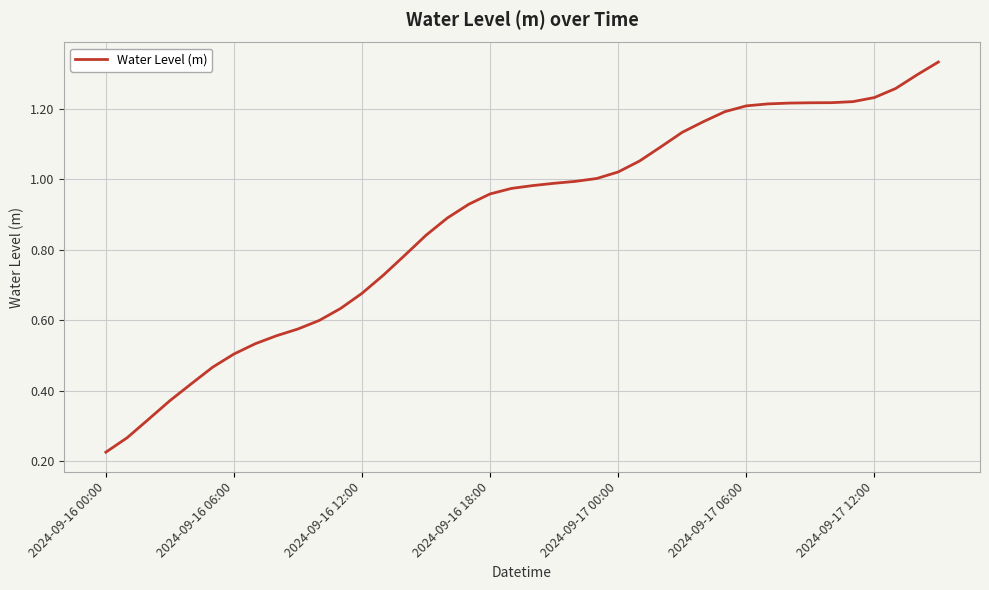

At which label is the value closest to 0?

2024-09-16 00:00